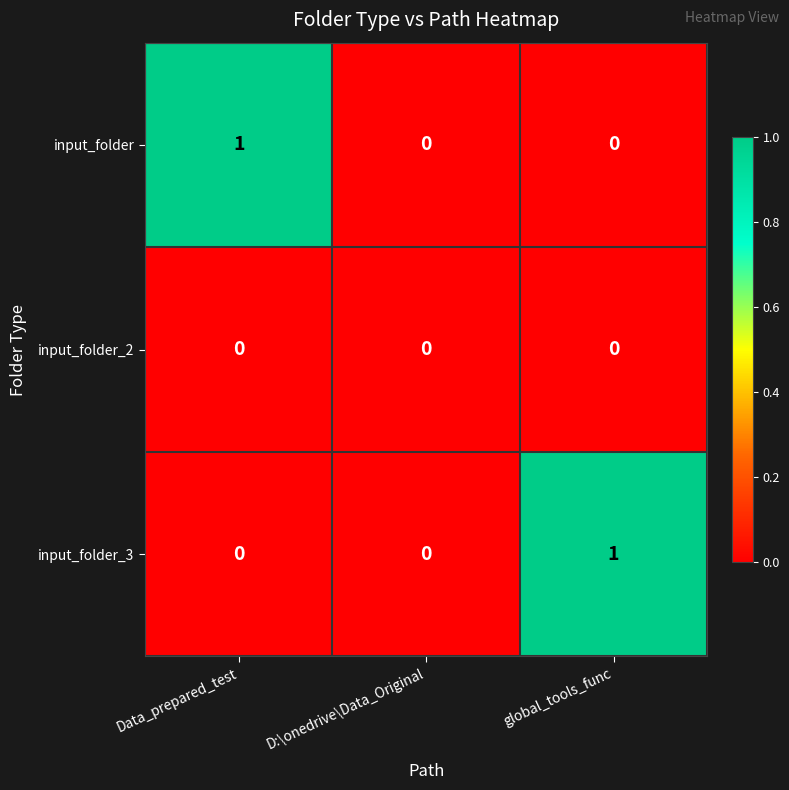

Between D:\onedrive\Data_Original and global_tools_func, which series saw the biggest shift?

input_folder_3